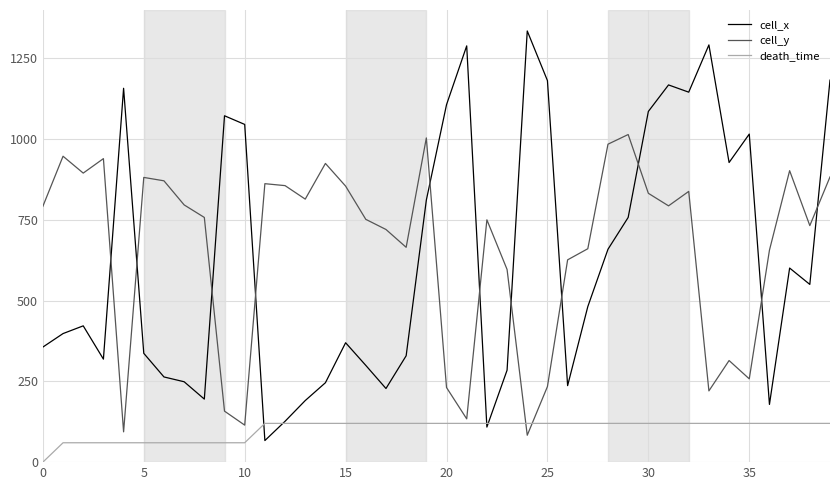

Does the chart have visible grid lines?

Yes